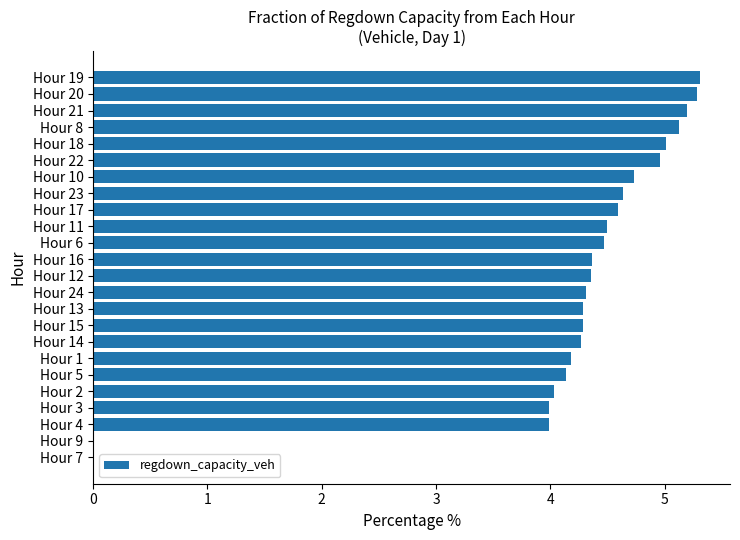

The value at Hour 6 is 4.5. True or false?

True